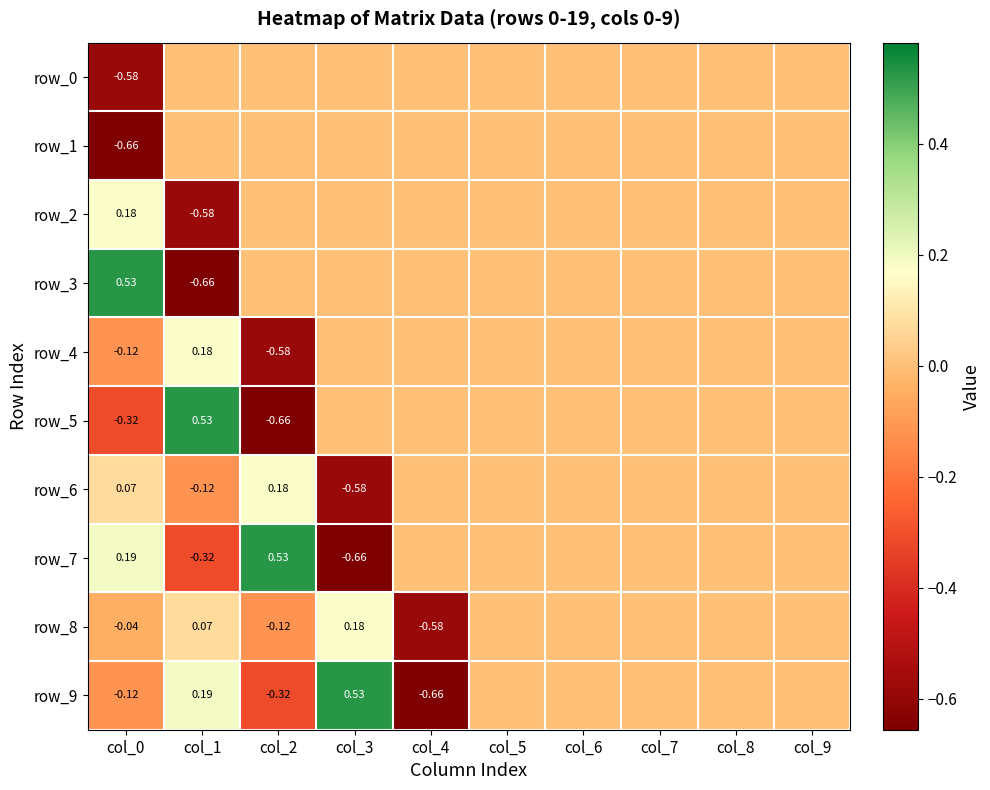

Count the number of data series in this chart.

10